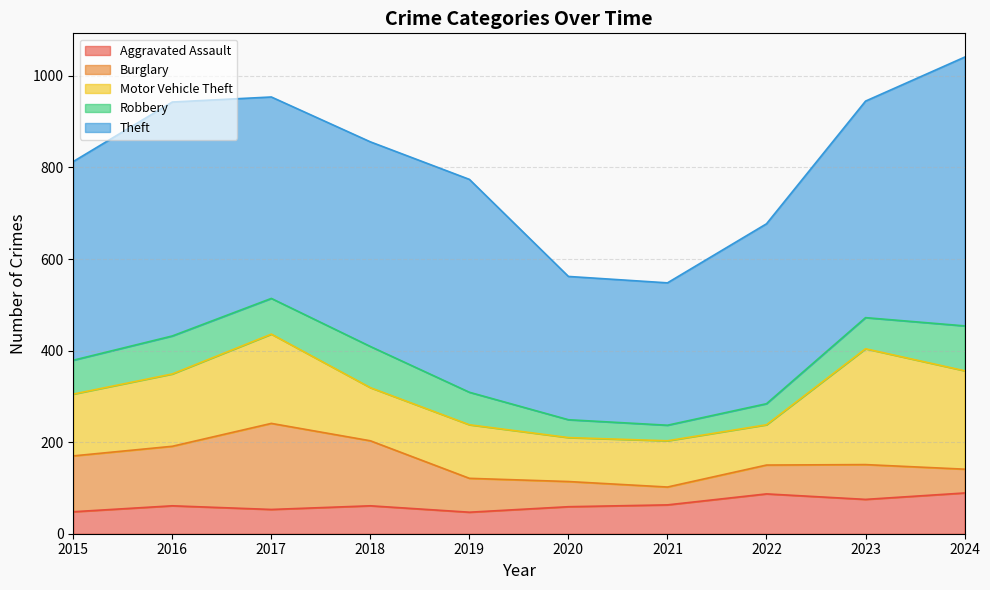

Count the number of categories in the chart.

10